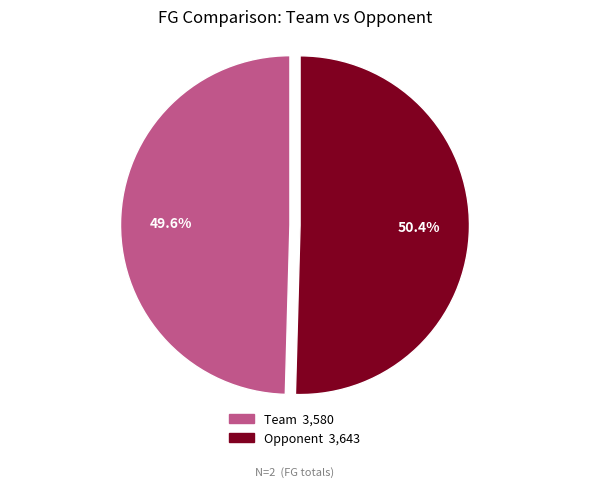

What portion of the pie excludes Opponent?

49.6%